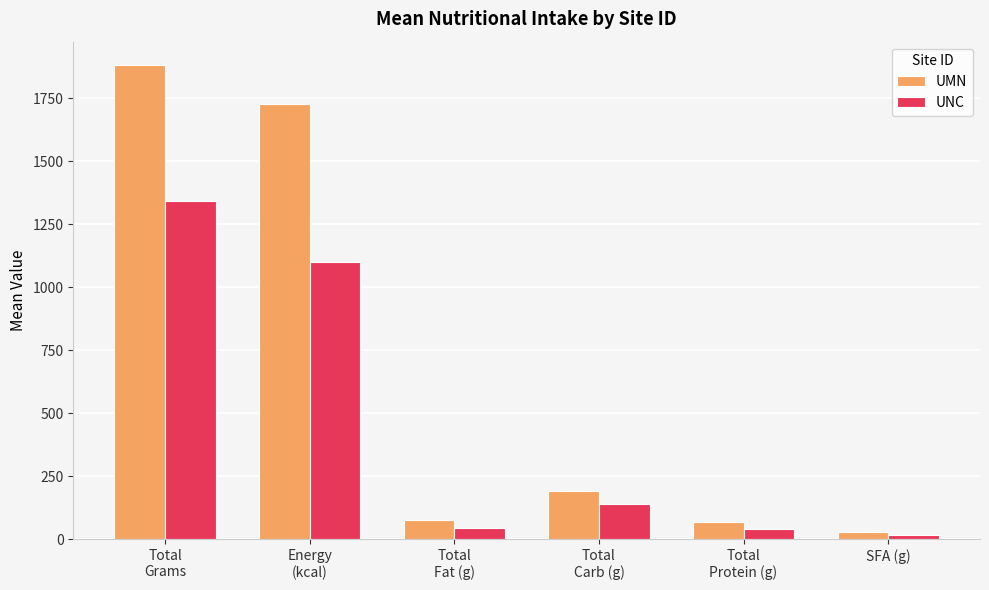

What is the average value of the UNC series?

447.3